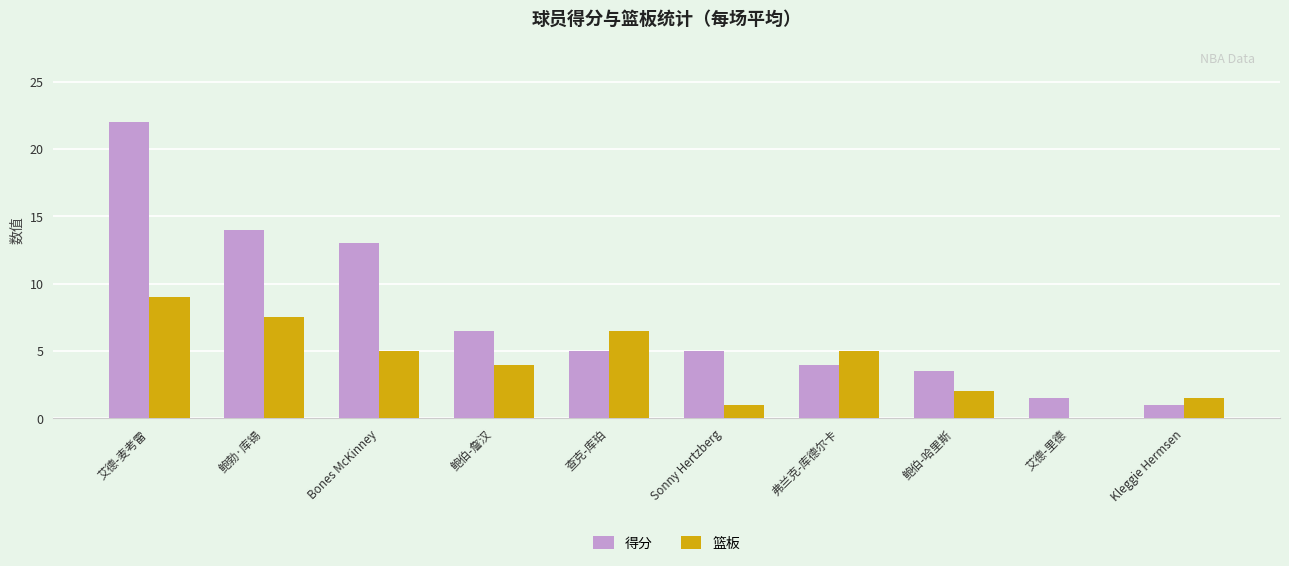

What are all the series names shown in the legend?

得分, 篮板